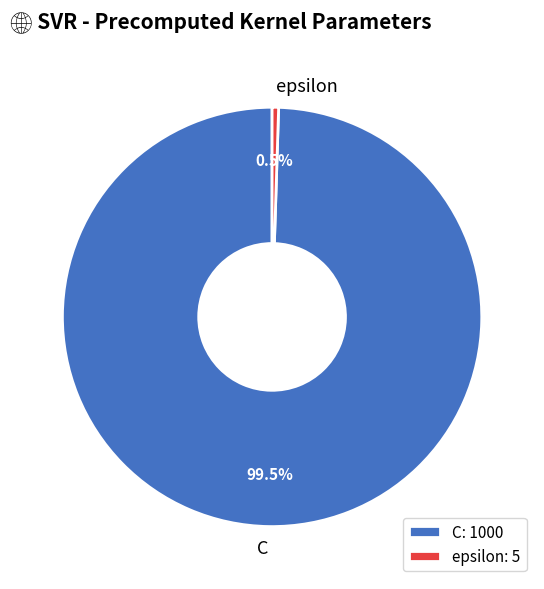

Which category accounts for the majority?

C